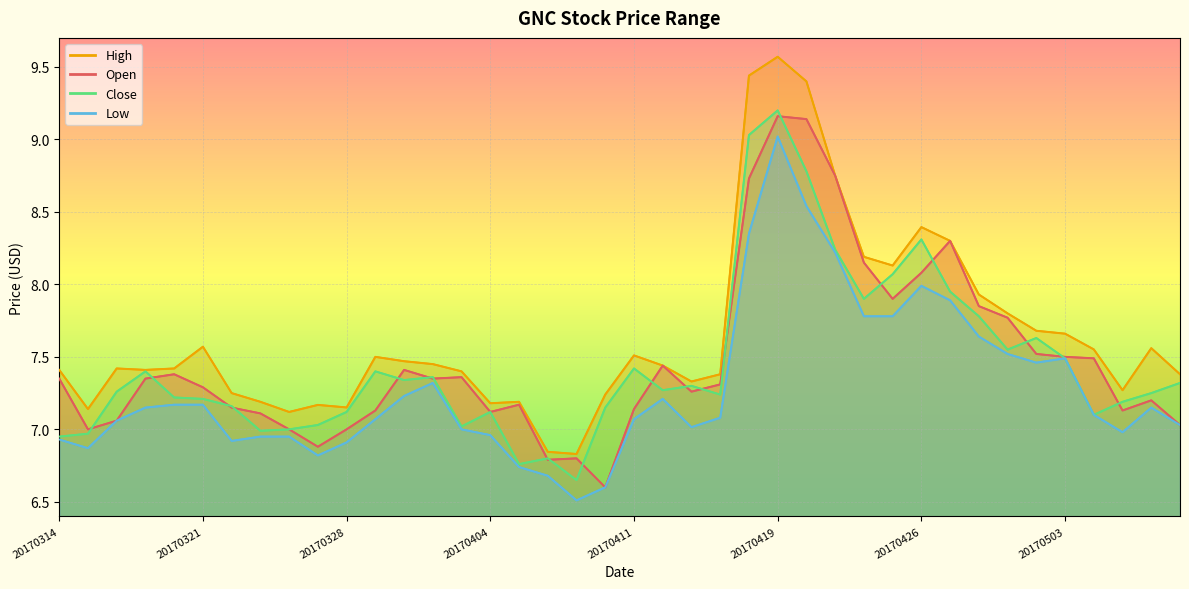

Which series has the largest total across all categories?

High